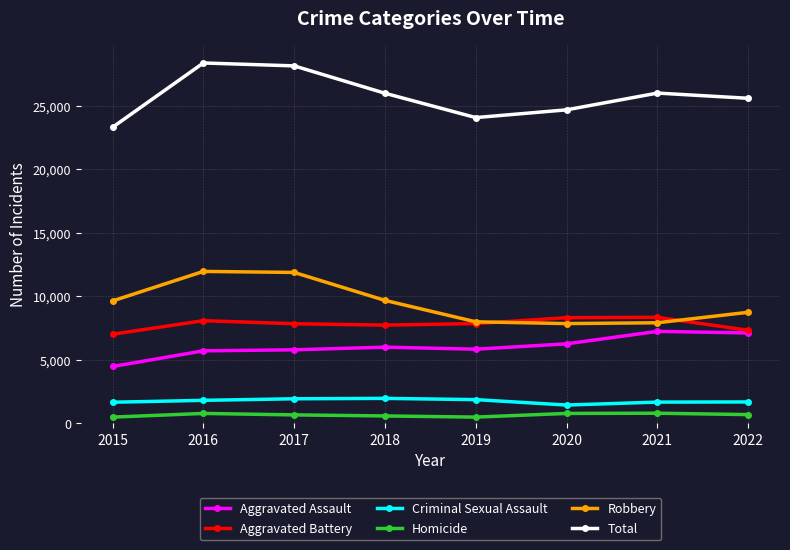

What is the highest value of the Aggravated Battery series?

8347